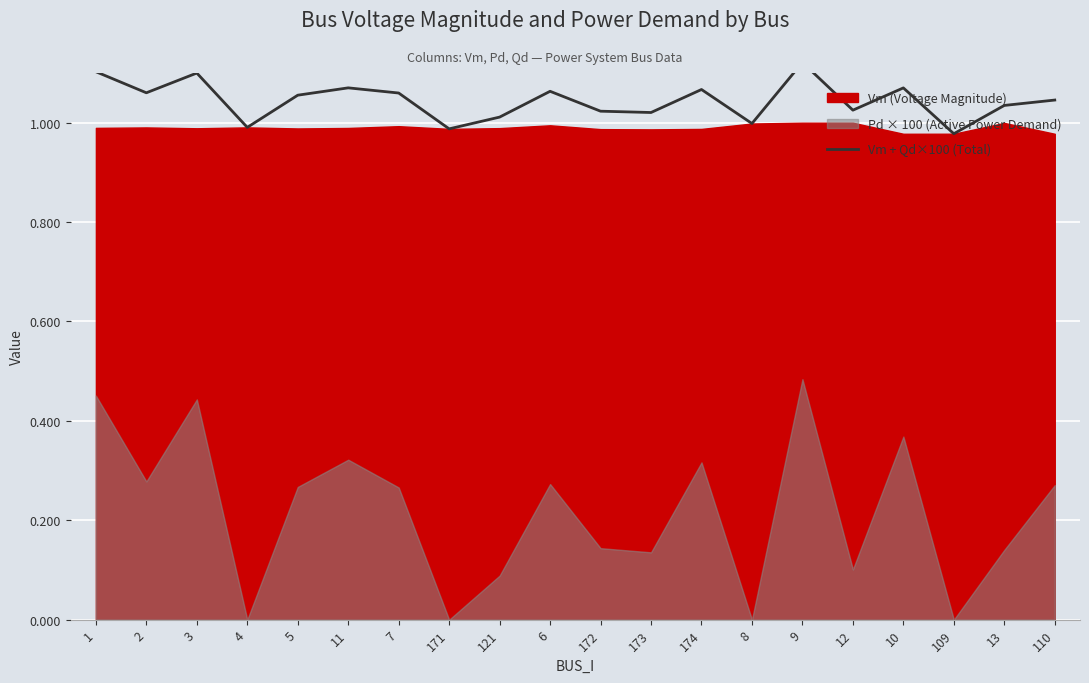

What is the label of the 3rd point from the right?

109